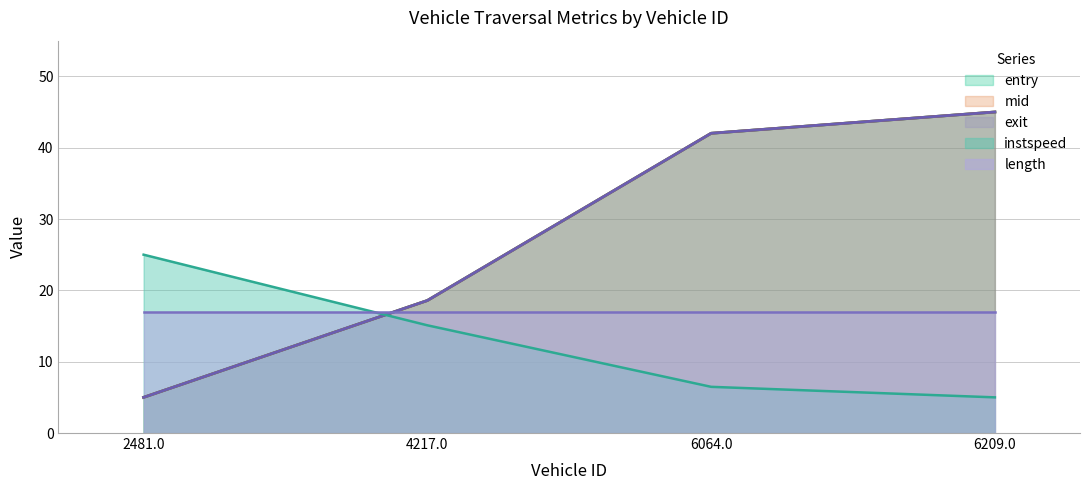

What is the value of the exit point at the 1st from the left?

5.0